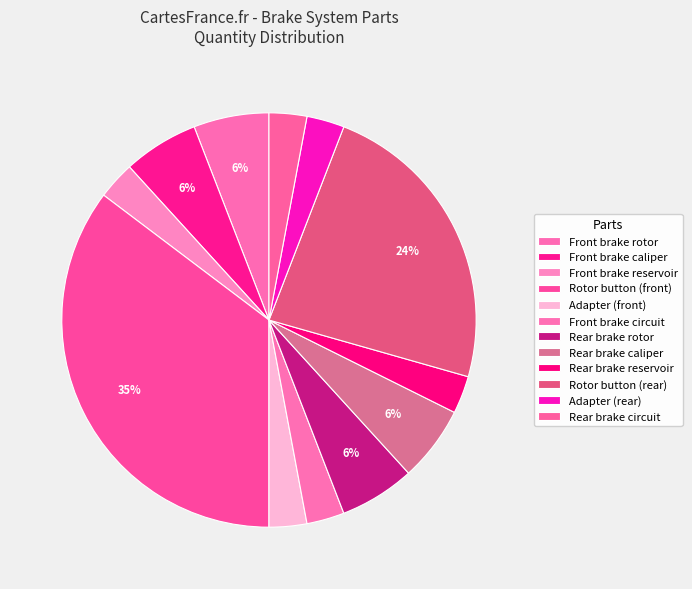

Does Rotor button (rear) represent more than half of the total?

No